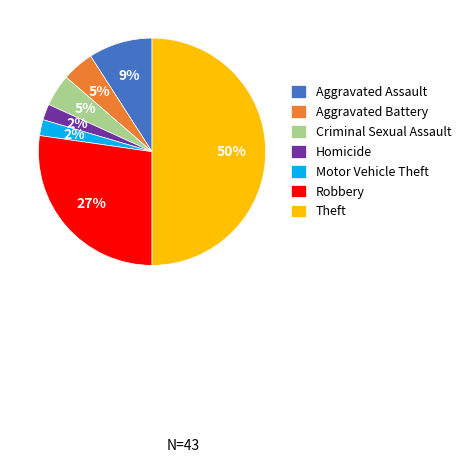

Is the sum of Theft and Motor Vehicle Theft greater than half?

Yes